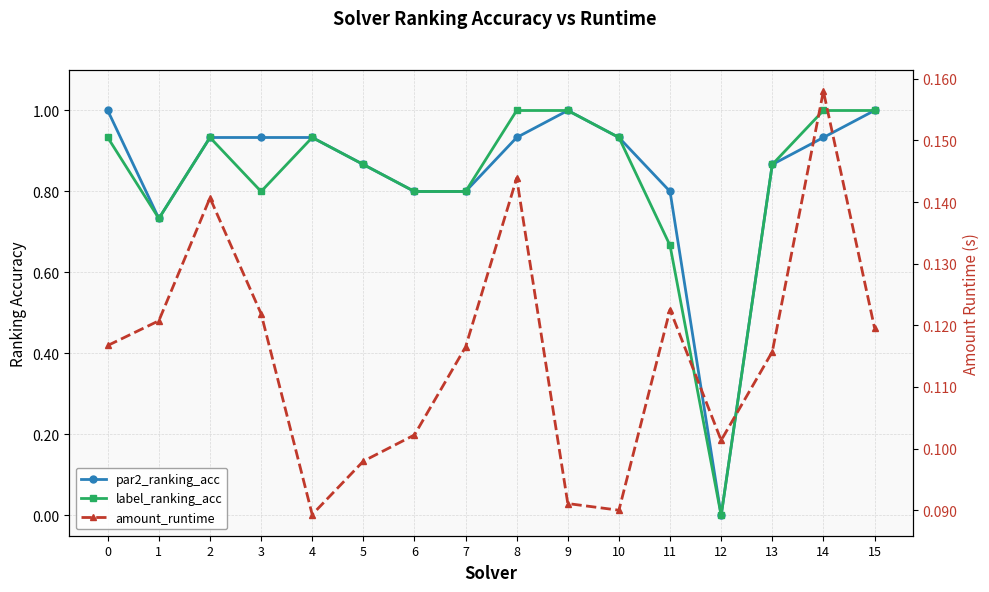

Count the number of data series in this chart.

3